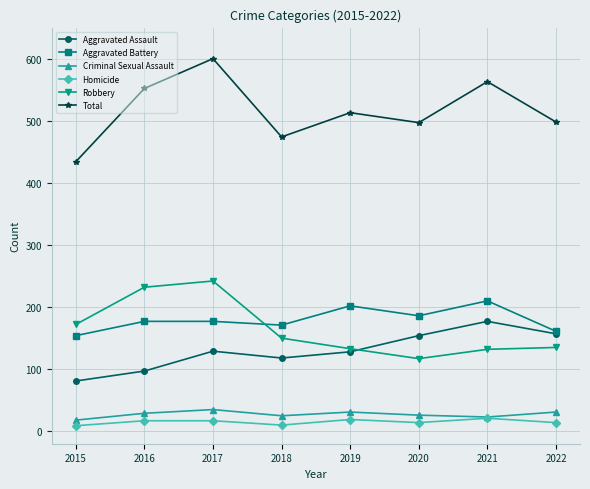

What are all the series names shown in the legend?

Aggravated Assault, Aggravated Battery, Criminal Sexual Assault, Homicide, Robbery, Total